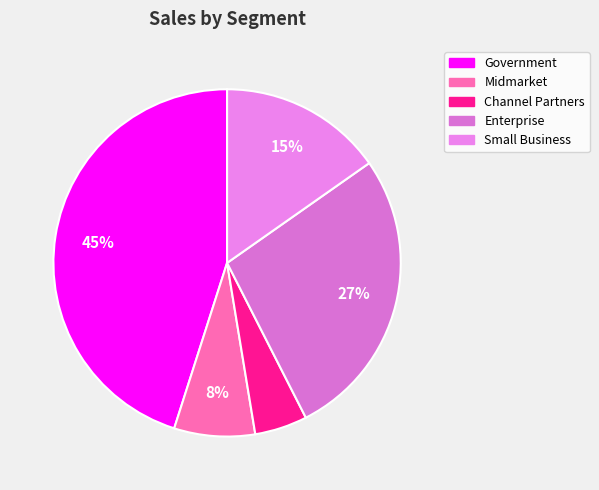

To the nearest percent, what is the difference between the largest and smallest slice percentages?

40%